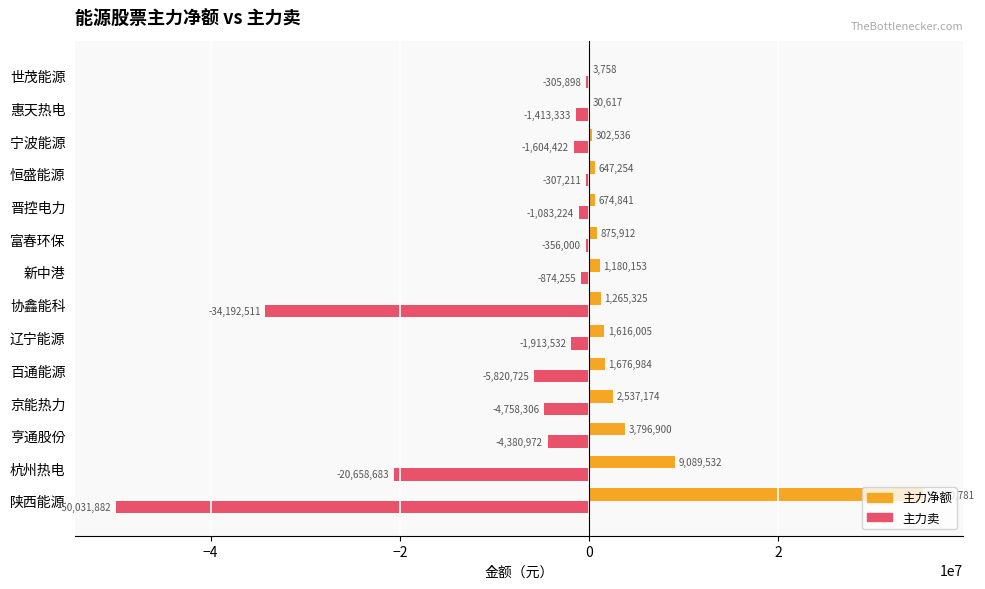

What is the sum of all 主力净额 values?

58977772